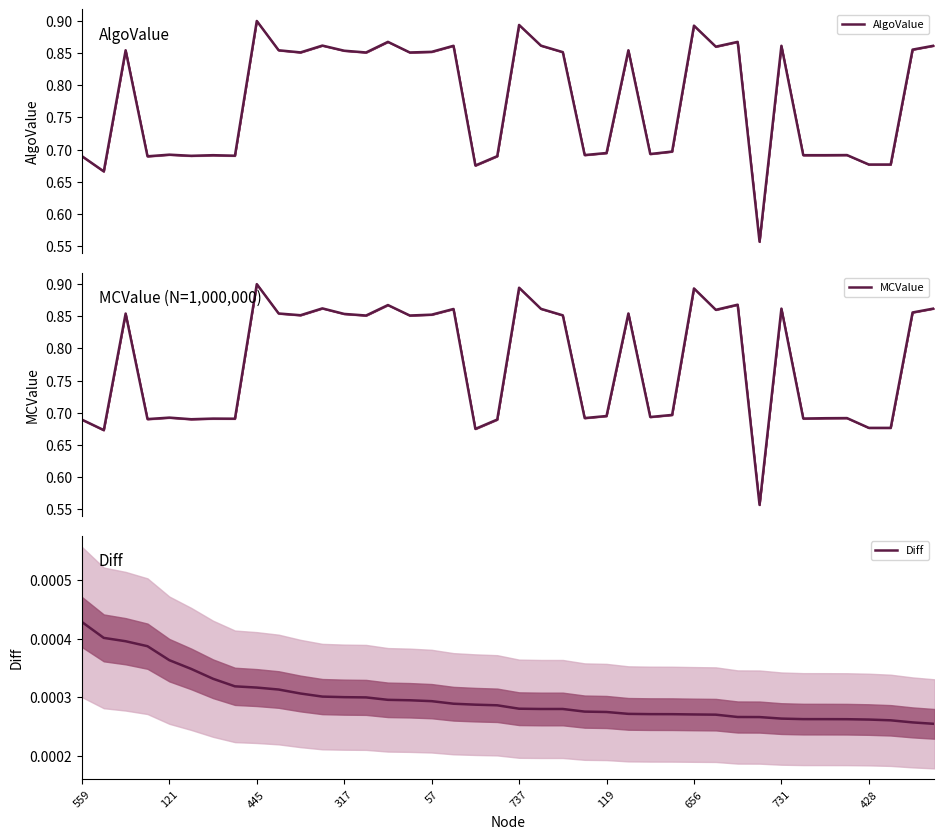

At which label does Diff reach its peak?

559